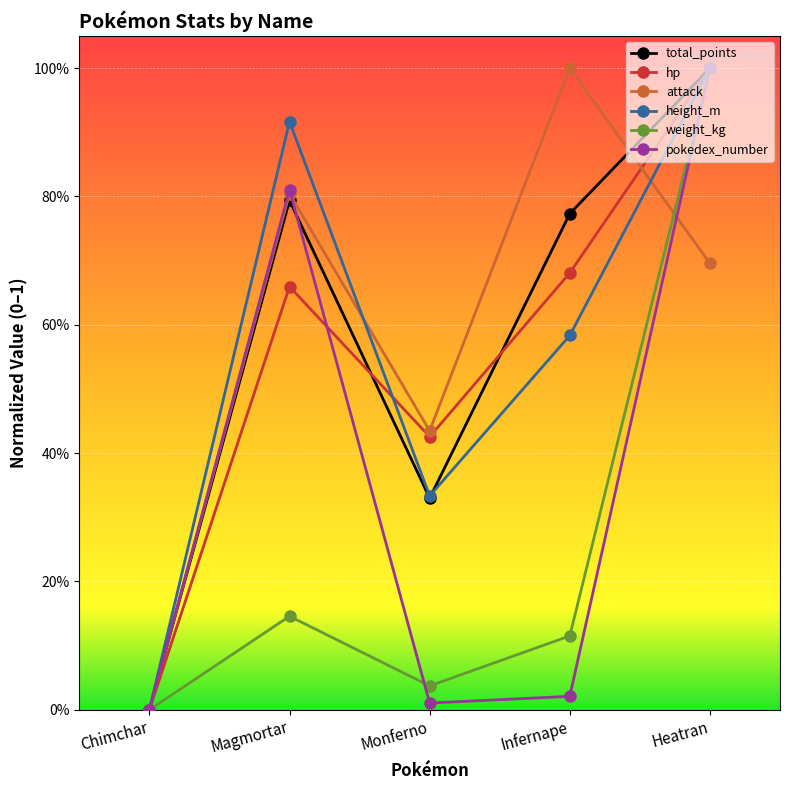

What is the spread (max minus min) of values at Magmortar?

0.8